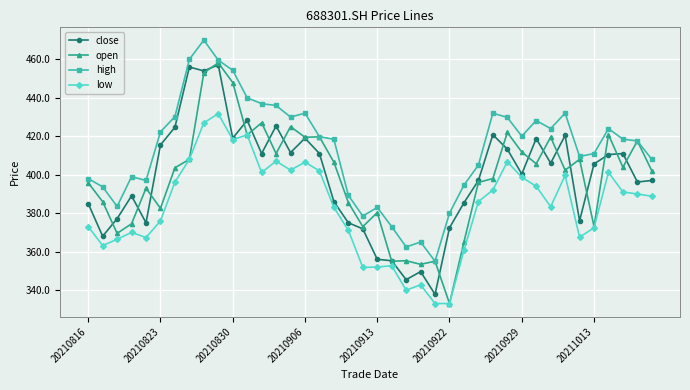

True or false: open has more than 2 points higher than both neighbors.

True